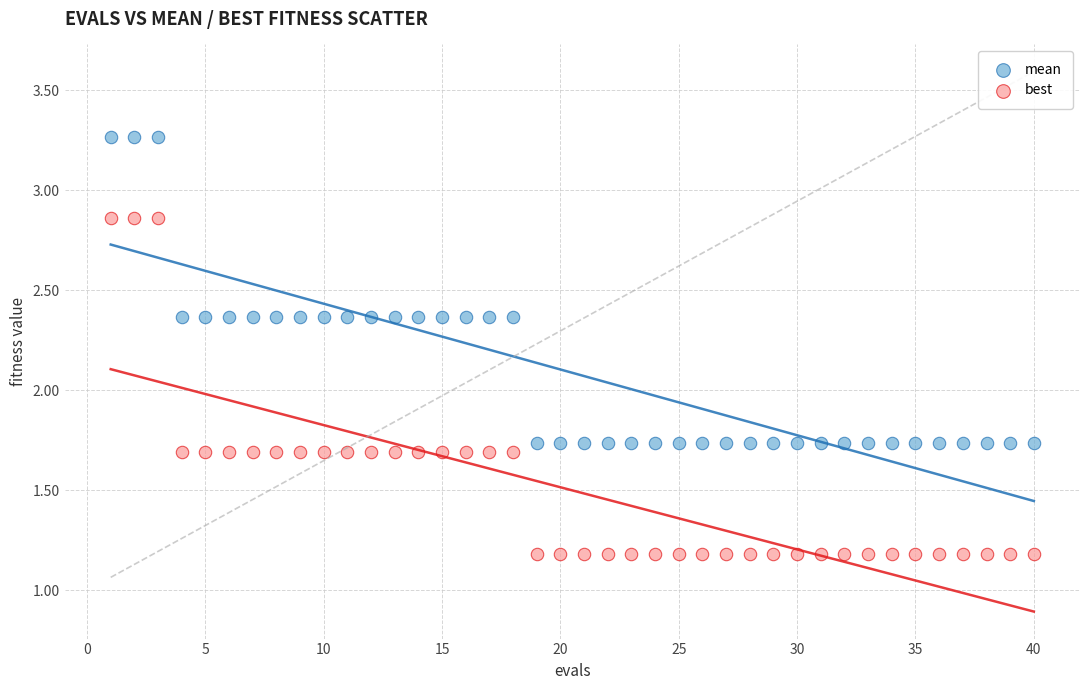

Across all data points, what is the range of X values (max minus min)?

39.0